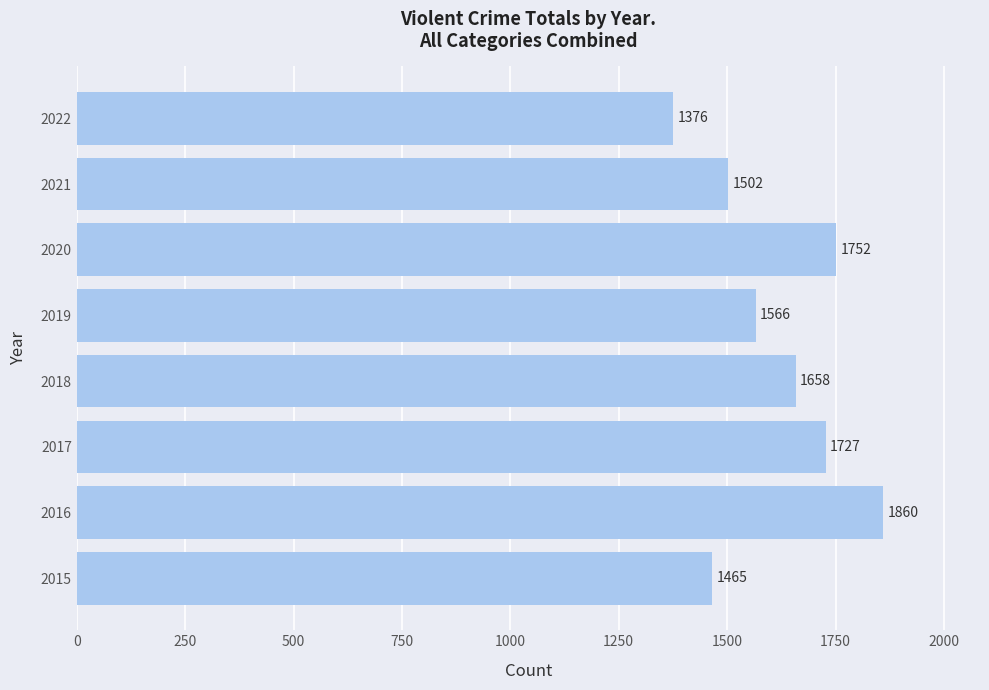

What is the greatest value displayed?

1860